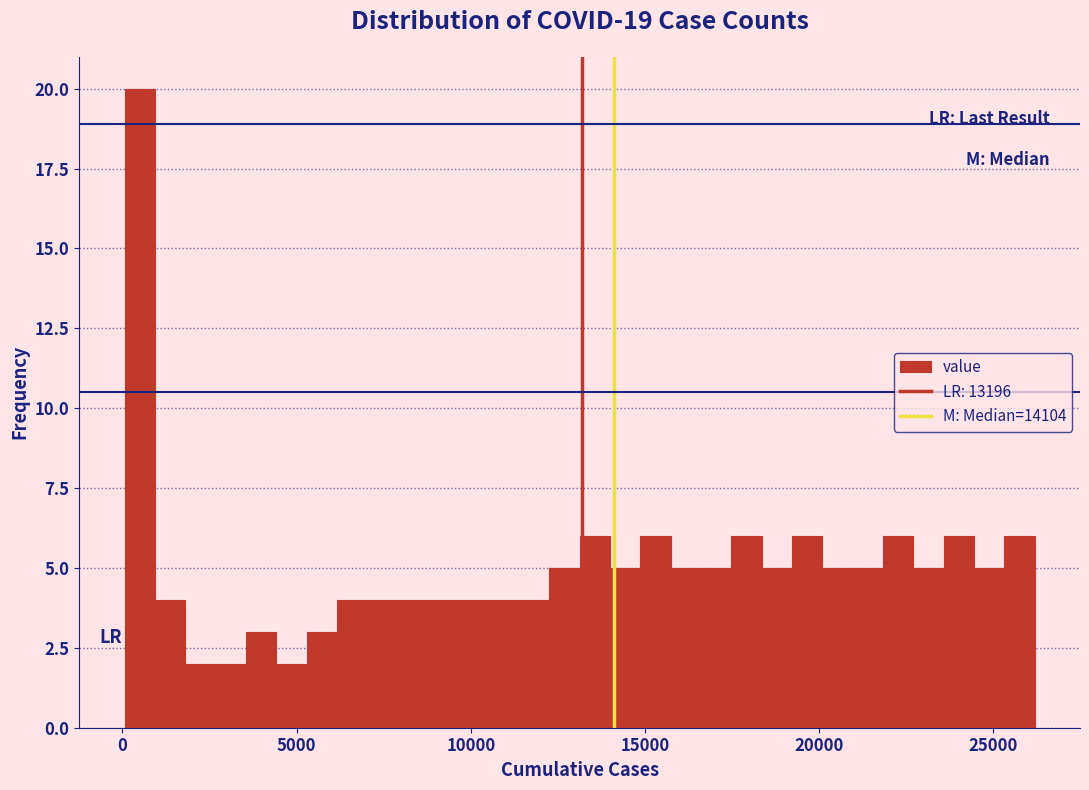

Read against the x-axis, roughly where is the centre of the tallest bar?

500